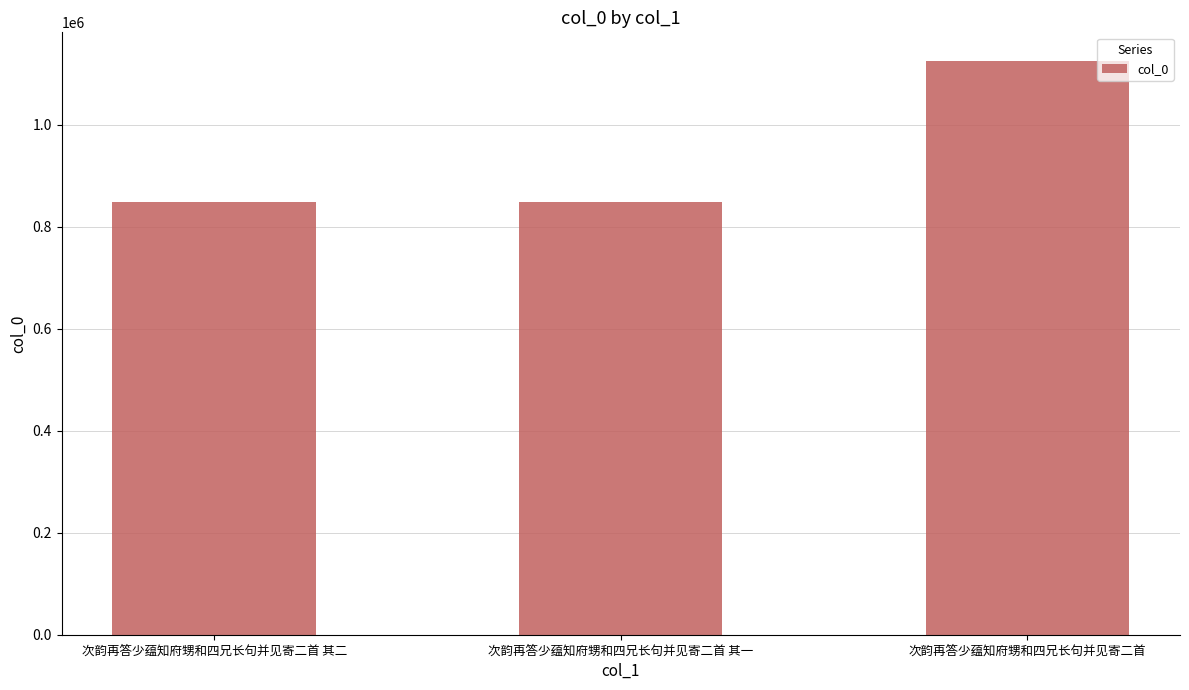

How many values are below 848226?

1